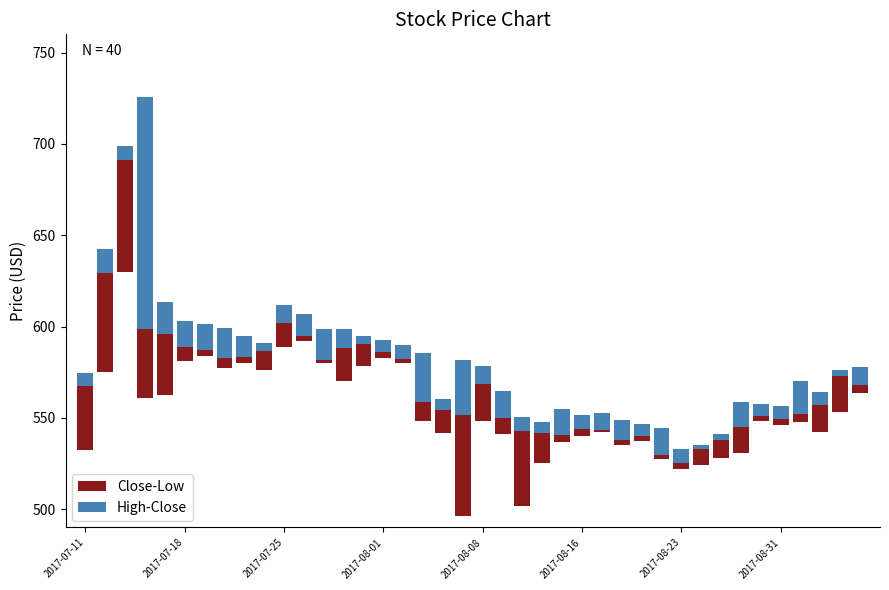

Which series has the widest spread of values?

High-Close